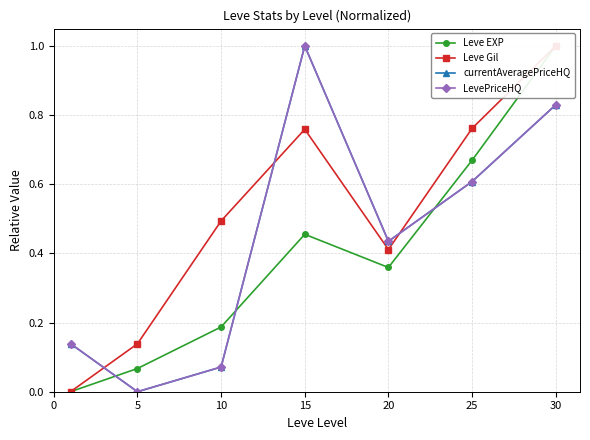

How many positive values does the Leve Gil series have?

6